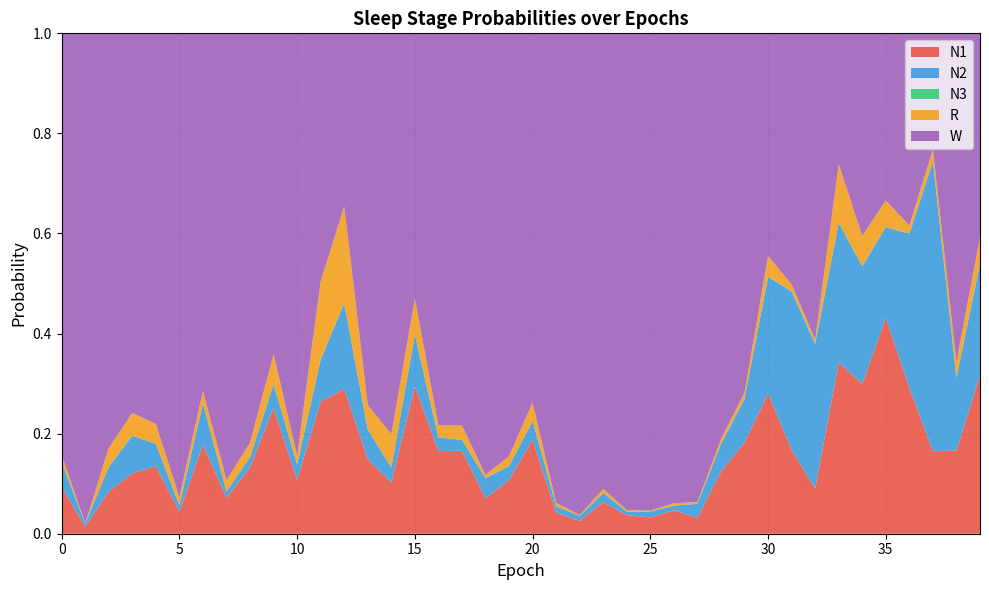

Reading right to left, extract all data points from this chart.

N1: 39=0.3	38=0.2	37=0.2	36=0.3	35=0.4	34=0.3	33=0.3	32=0.1	31=0.2	30=0.3	29=0.2	28=0.1	27=0.0	26=0.0	25=0.0	24=0.0	23=0.1	22=0.0	21=0.0	20=0.2	19=0.1	18=0.1	17=0.2	16=0.2	15=0.3	14=0.1	13=0.1	12=0.3	11=0.3	10=0.1	9=0.3	8=0.1	7=0.1	6=0.2	5=0.0	4=0.1	3=0.1	2=0.1	1=0.0	0=0.1
N2: 39=0.2	38=0.1	37=0.6	36=0.3	35=0.2	34=0.2	33=0.3	32=0.3	31=0.3	30=0.2	29=0.1	28=0.1	27=0.0	26=0.0	25=0.0	24=0.0	23=0.0	22=0.0	21=0.0	20=0.0	19=0.0	18=0.0	17=0.0	16=0.0	15=0.1	14=0.0	13=0.1	12=0.2	11=0.1	10=0.0	9=0.0	8=0.0	7=0.0	6=0.1	5=0.0	4=0.0	3=0.1	2=0.0	1=0.0	0=0.0
N3: 39=0.0	38=0.0	37=0.0	36=0.0	35=0.0	34=0.0	33=0.0	32=0.0	31=0.0	30=0.0	29=0.0	28=0.0	27=0.0	26=0.0	25=0.0	24=0.0	23=0.0	22=0.0	21=0.0	20=0.0	19=0.0	18=0.0	17=0.0	16=0.0	15=0.0	14=0.0	13=0.0	12=0.0	11=0.0	10=0.0	9=0.0	8=0.0	7=0.0	6=0.0	5=0.0	4=0.0	3=0.0	2=0.0	1=0.0	0=0.0
R: 39=0.1	38=0.0	37=0.0	36=0.0	35=0.1	34=0.1	33=0.1	32=0.0	31=0.0	30=0.0	29=0.0	28=0.0	27=0.0	26=0.0	25=0.0	24=0.0	23=0.0	22=0.0	21=0.0	20=0.0	19=0.0	18=0.0	17=0.0	16=0.0	15=0.1	14=0.1	13=0.0	12=0.2	11=0.2	10=0.0	9=0.1	8=0.0	7=0.0	6=0.0	5=0.0	4=0.0	3=0.0	2=0.0	1=0.0	0=0.0
W: 39=0.4	38=0.7	37=0.2	36=0.4	35=0.3	34=0.4	33=0.3	32=0.6	31=0.5	30=0.4	29=0.7	28=0.8	27=0.9	26=0.9	25=1.0	24=1.0	23=0.9	22=1.0	21=0.9	20=0.7	19=0.8	18=0.9	17=0.8	16=0.8	15=0.5	14=0.8	13=0.7	12=0.3	11=0.5	10=0.8	9=0.6	8=0.8	7=0.9	6=0.7	5=0.9	4=0.8	3=0.8	2=0.8	1=1.0	0=0.8